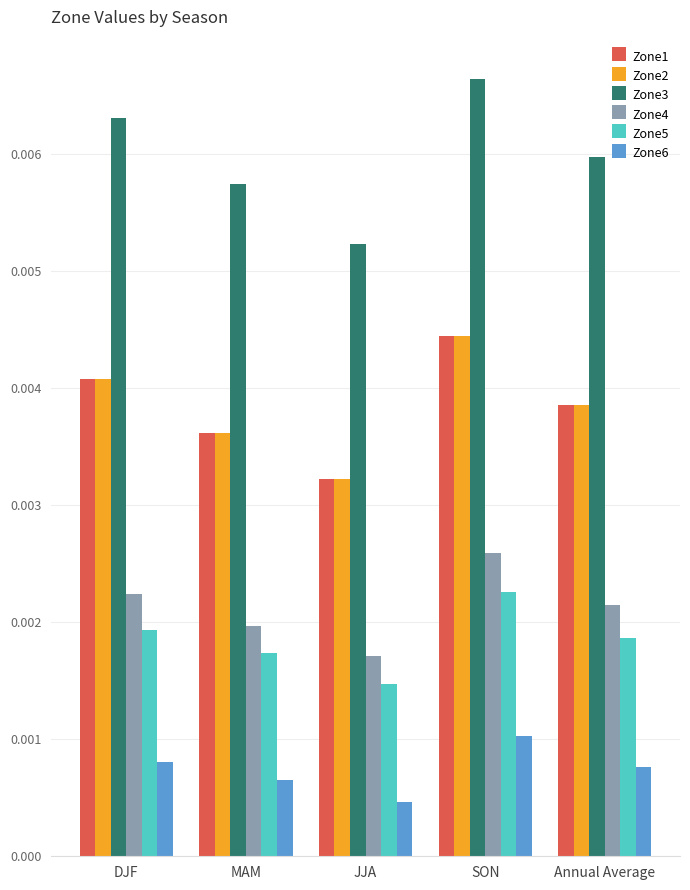

Is the value of Zone1 at Annual Average greater than the value of Zone3 at JJA?

No